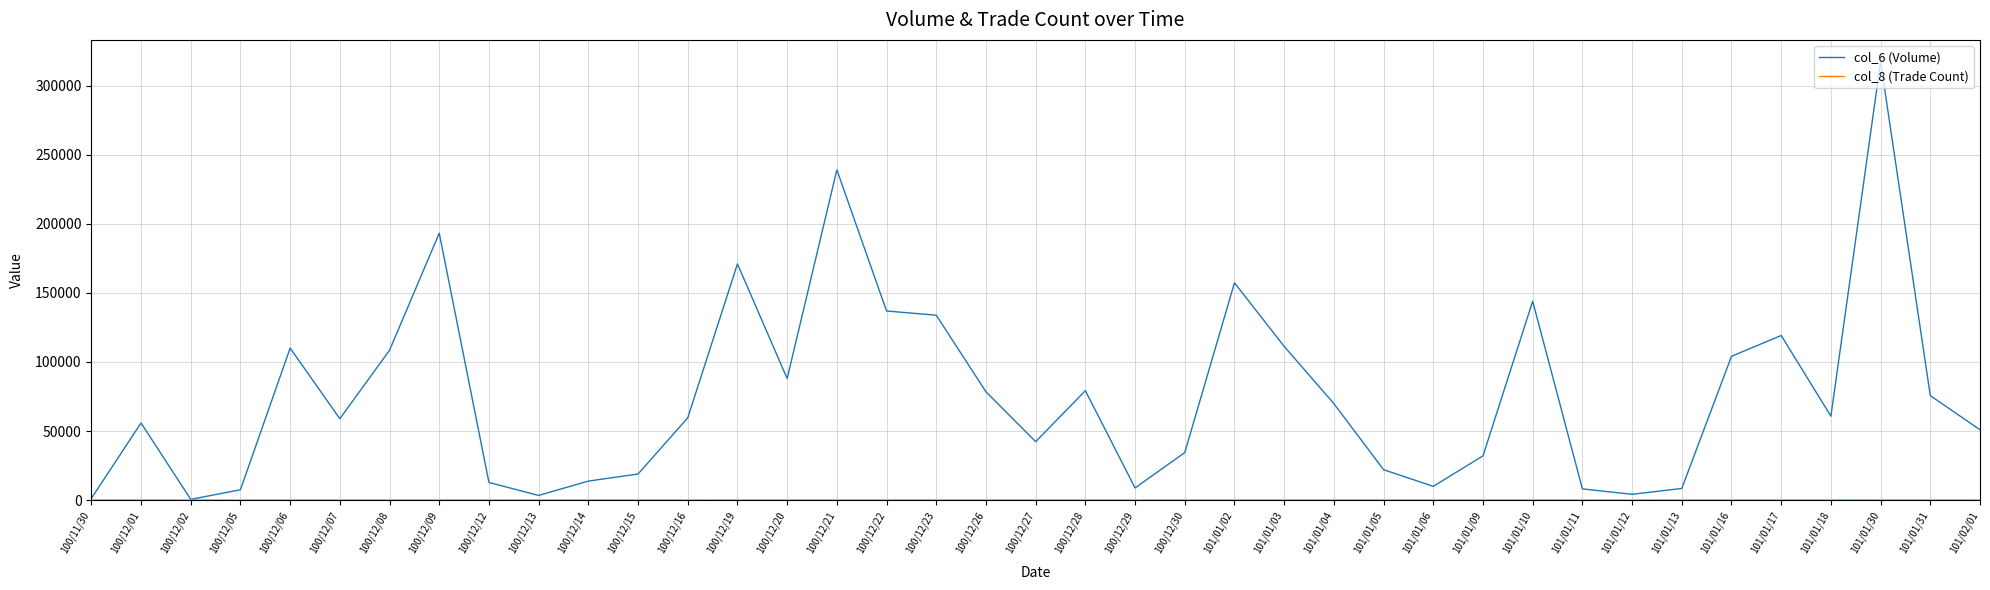

At how many categories does at least one series exceed 235227?

2